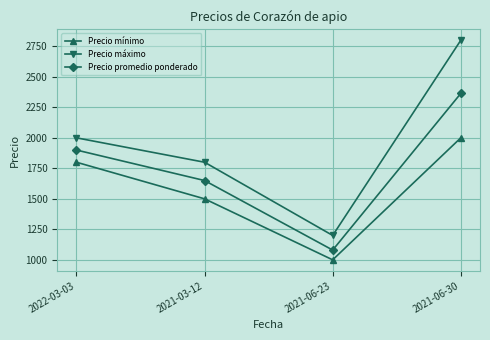

How many data points does each series have?

4